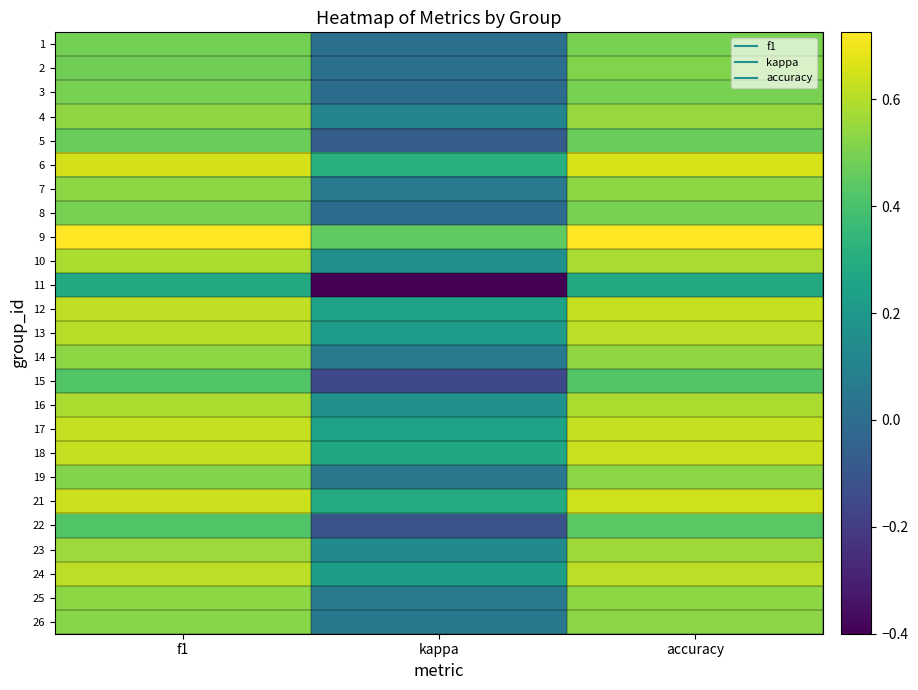

Which has a higher value, kappa or accuracy?

accuracy